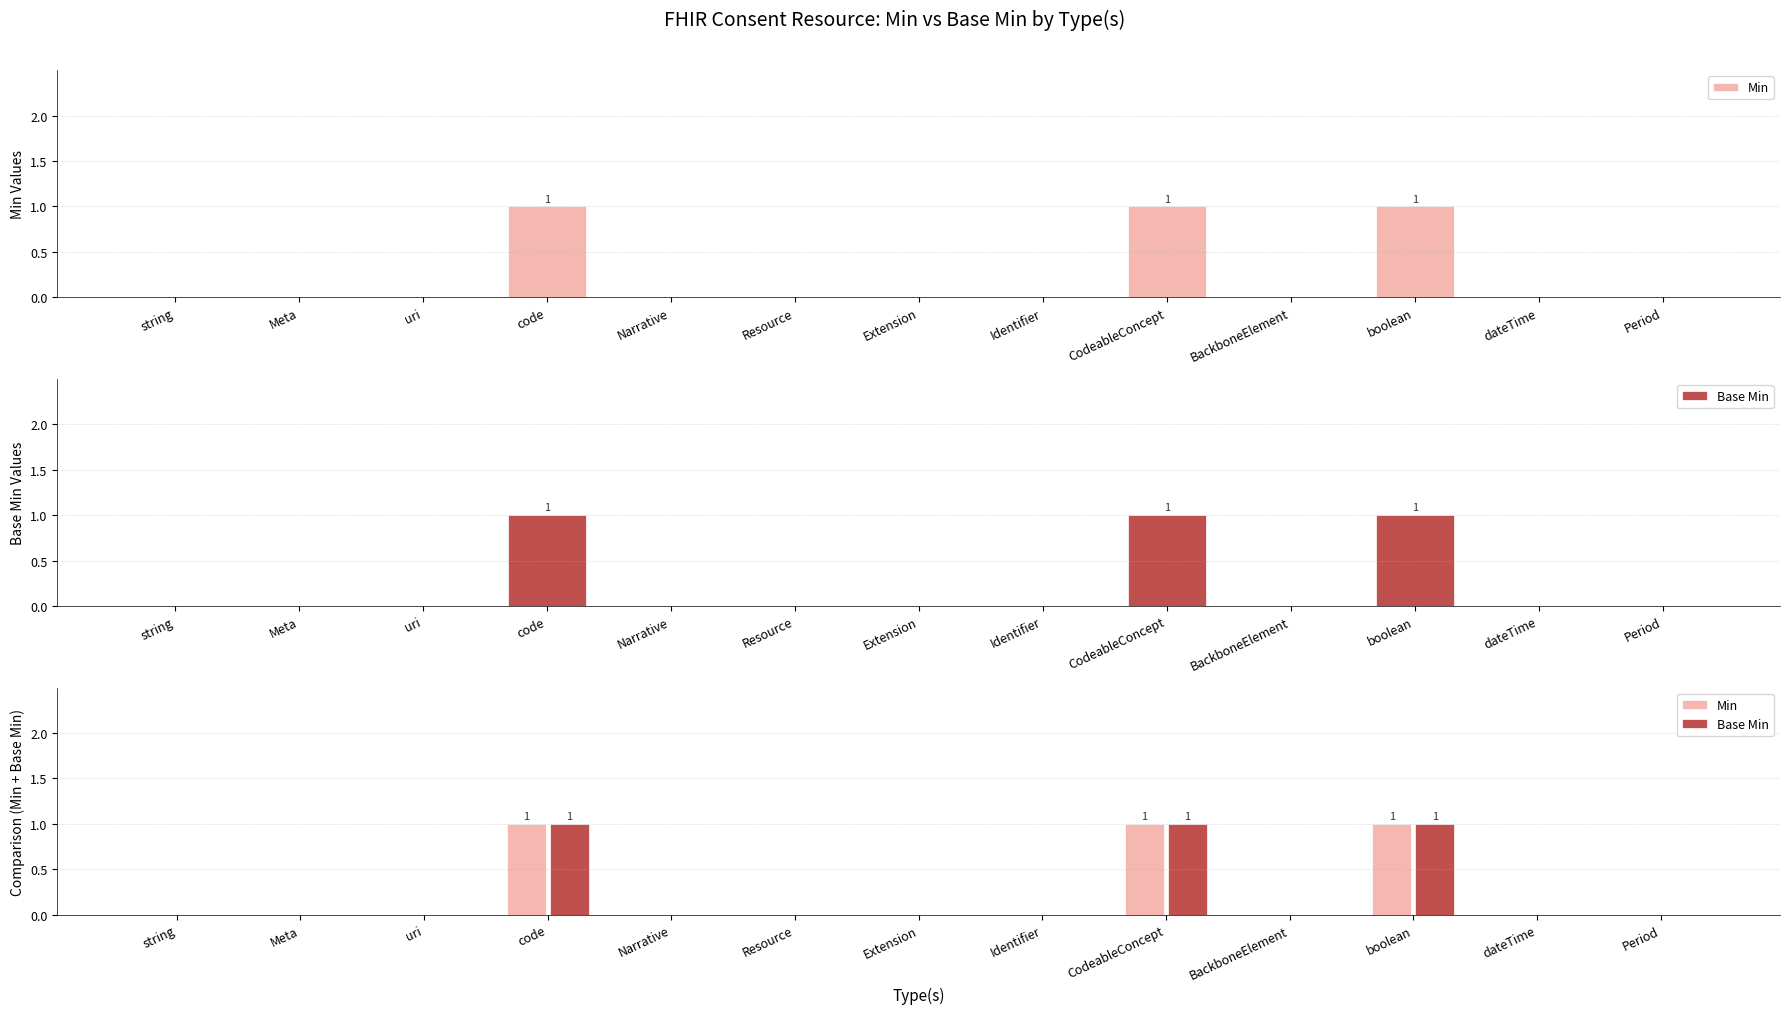

Between dateTime and Extension, which is larger?

dateTime